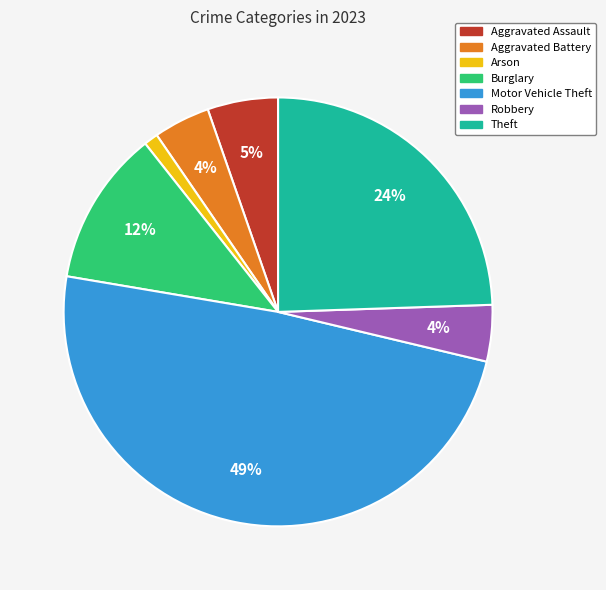

True or false: Aggravated Assault accounts for 5% of the total.

True